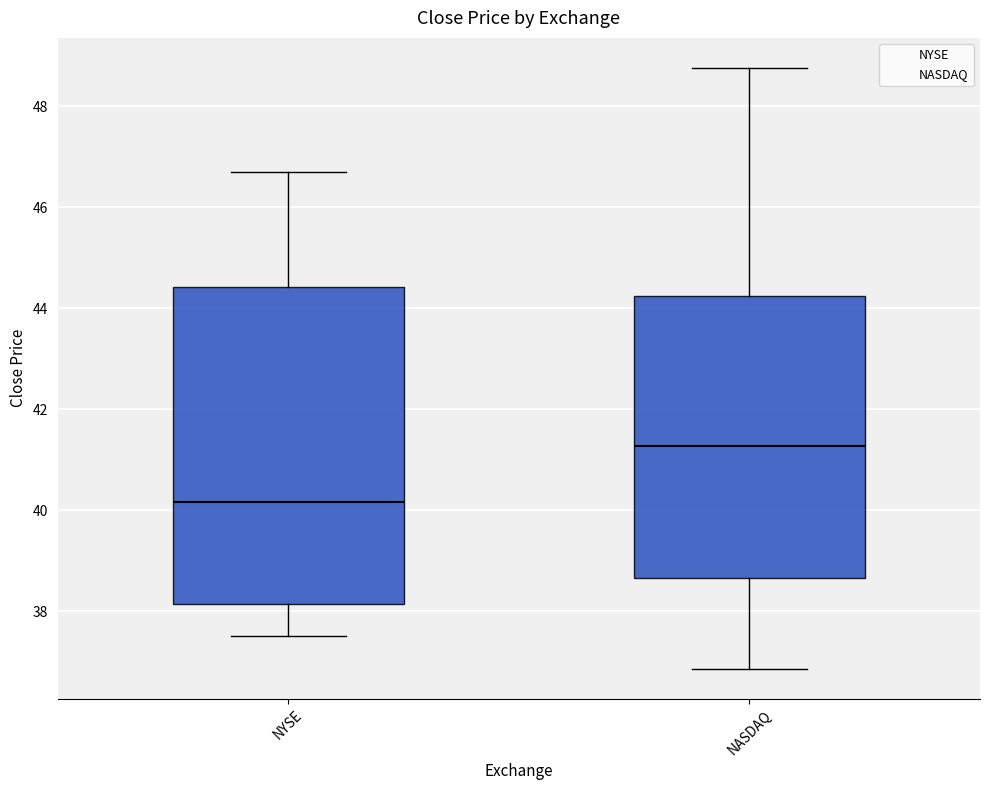

Which box has the lowest median line?

NYSE